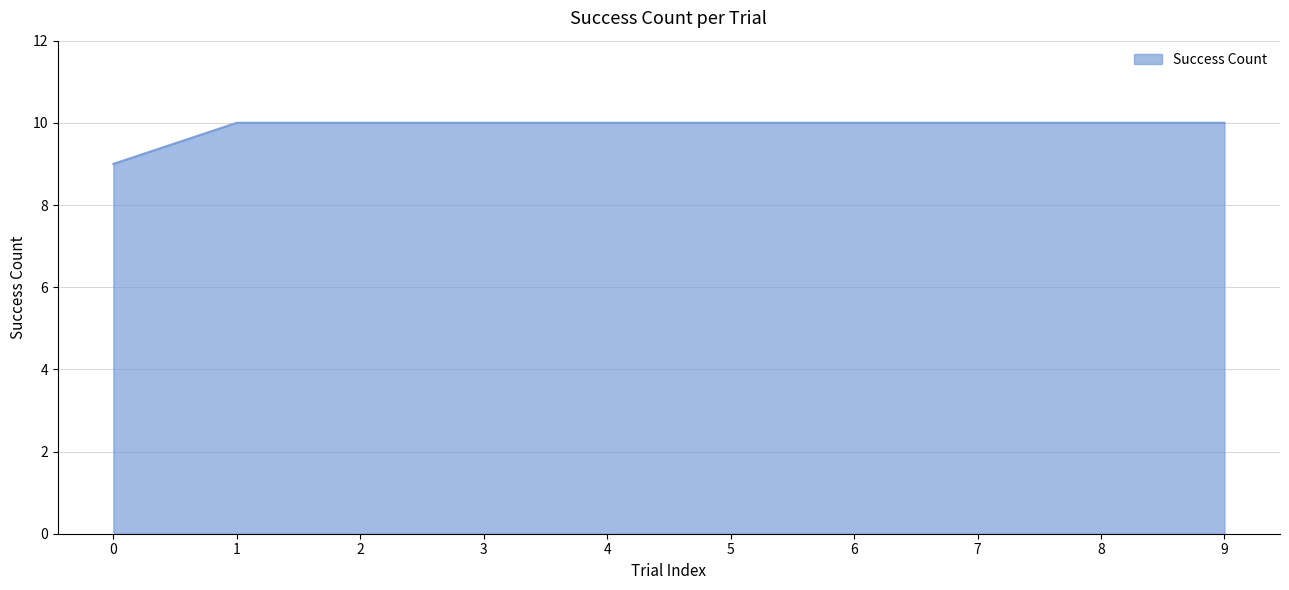

The value at 0 is 9. True or false?

True